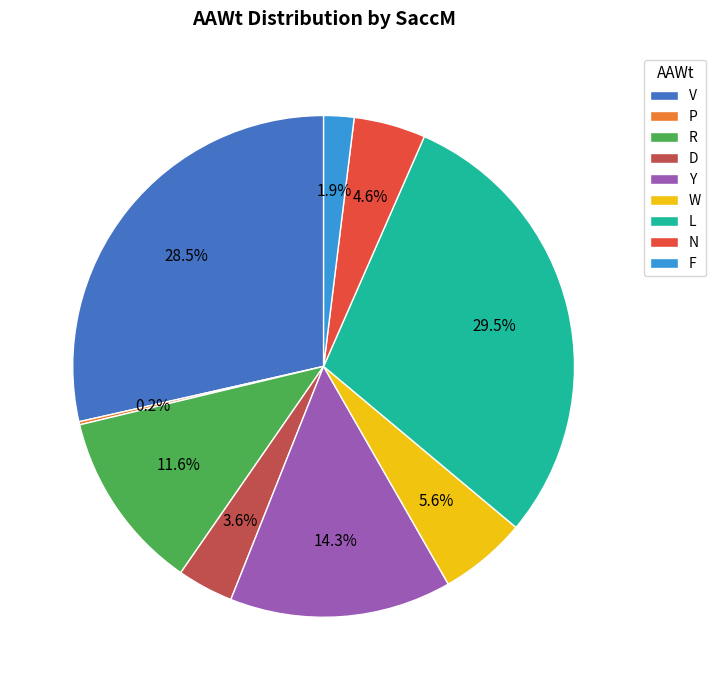

Approximately how many times larger is the value at Y compared to D?

4.0